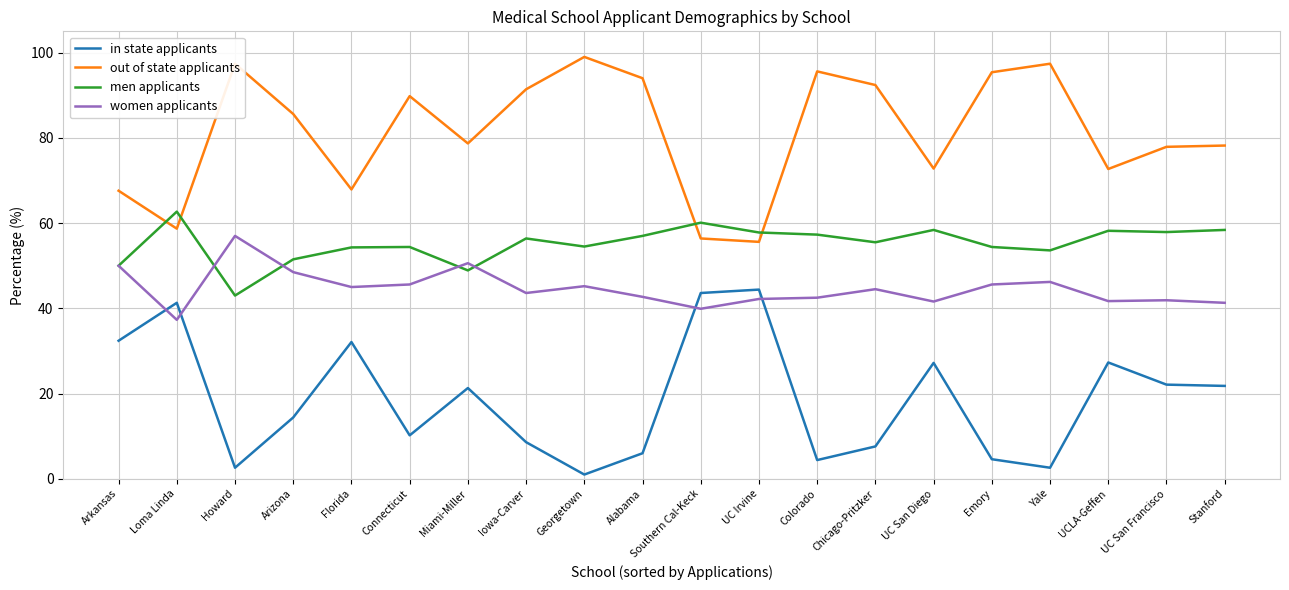

How many lines are shown in the chart?

4